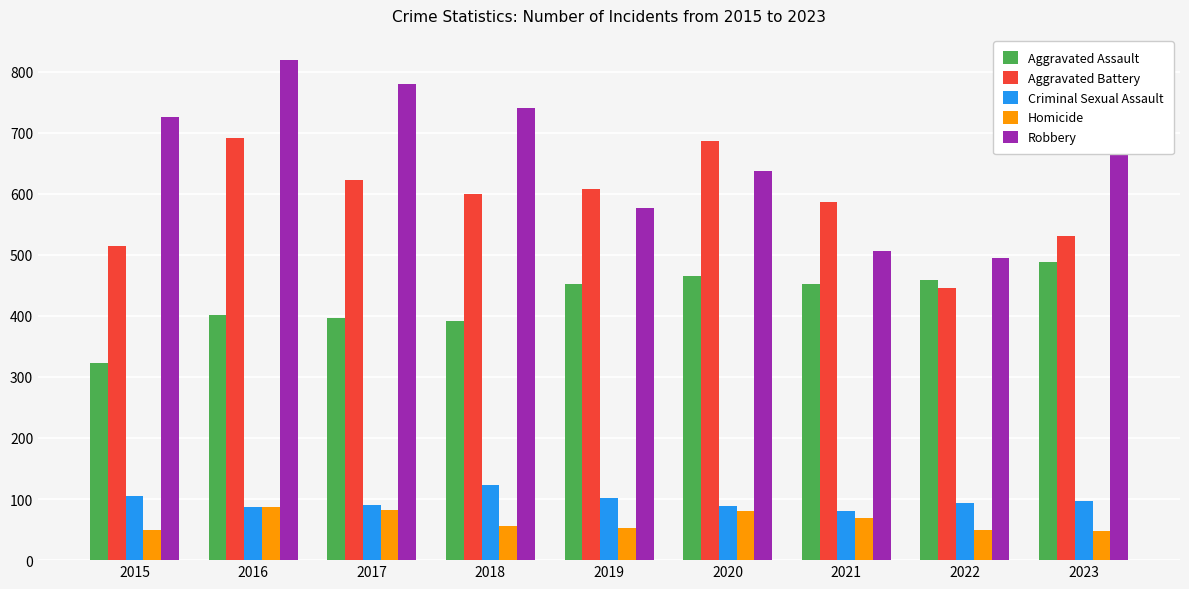

Rank the series by their maximum value, from lowest to highest.

Homicide, Criminal Sexual Assault, Aggravated Assault, Aggravated Battery, Robbery